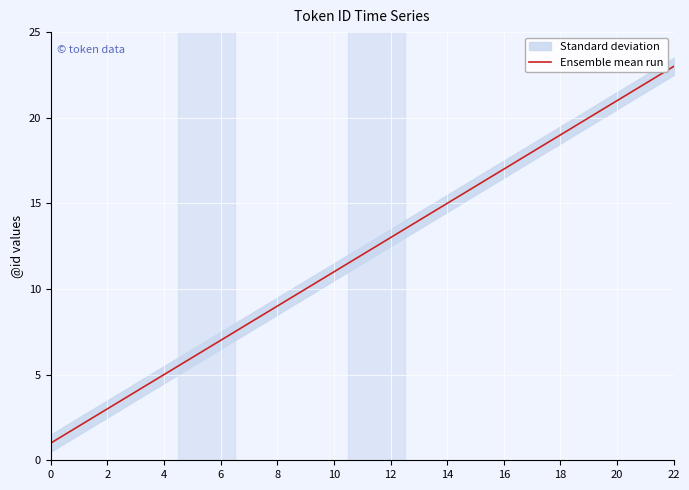

Which category has the highest value in the Ensemble mean run series?

22